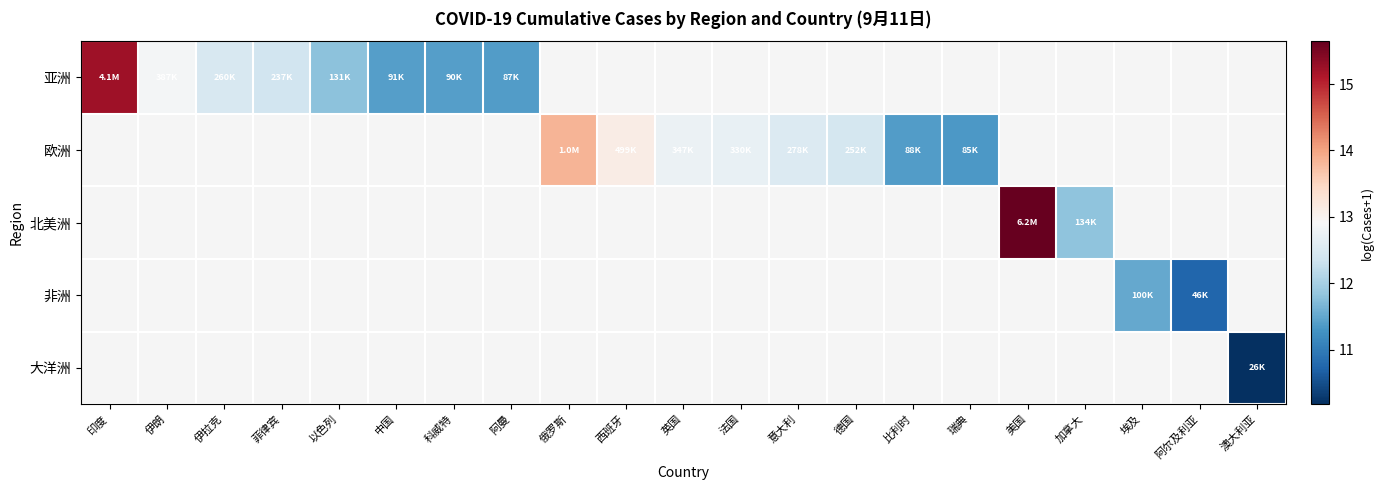

What is the maximum value for 亚洲?

15.2